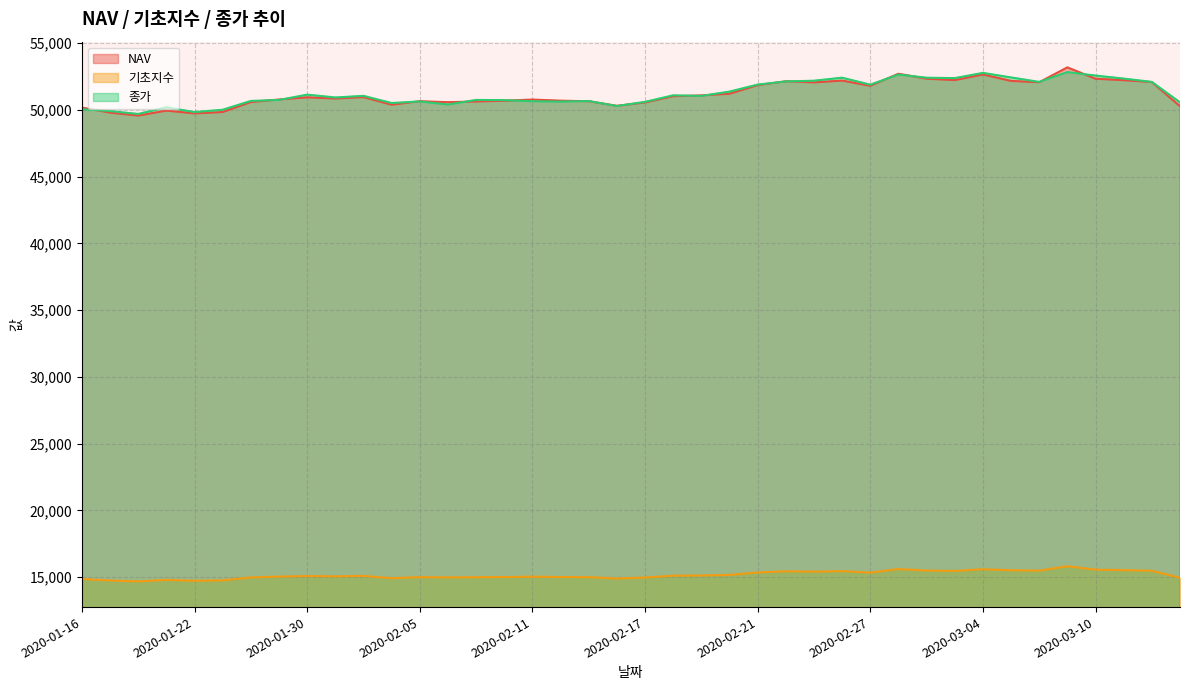

List the labels in order of NAV value, largest first.

2020-03-09, 2020-02-28, 2020-03-04, 2020-03-02, 2020-03-10, 2020-03-03, 2020-03-11, 2020-02-26, 2020-03-05, 2020-02-24, 2020-03-12, 2020-03-06, 2020-02-25, 2020-02-21, 2020-02-27, 2020-02-20, 2020-02-19, 2020-02-18, 2020-02-03, 2020-01-30, 2020-01-31, 2020-01-29, 2020-02-11, 2020-02-12, 2020-02-10, 2020-02-13, 2020-02-05, 2020-02-07, 2020-01-28, 2020-02-06, 2020-02-17, 2020-02-04, 2020-02-14, 2020-03-13, 2020-01-16, 2020-01-21, 2020-01-23, 2020-01-17, 2020-01-22, 2020-01-20